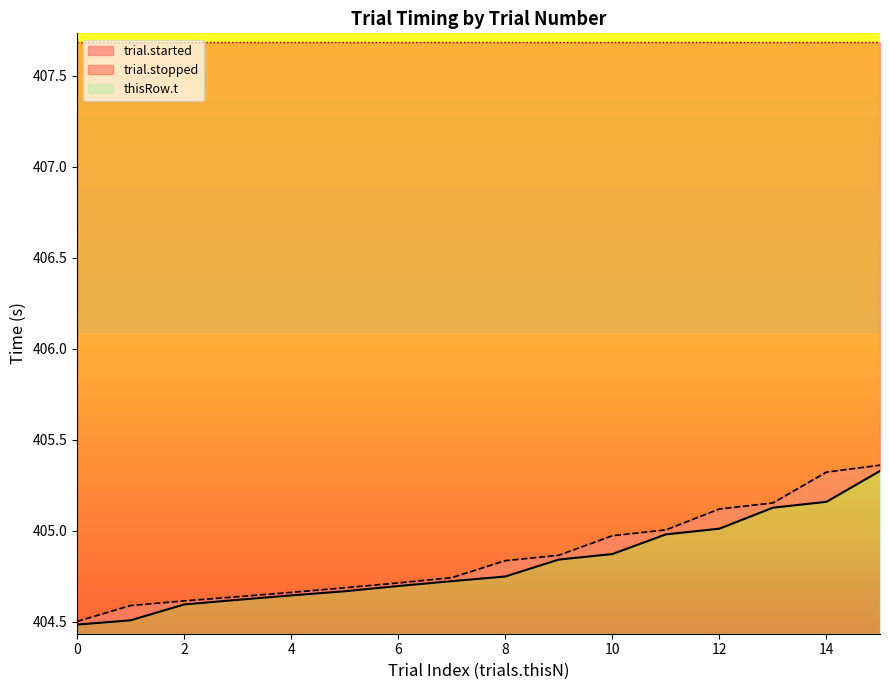

What is the highest value of the trial.stopped series?

405.4